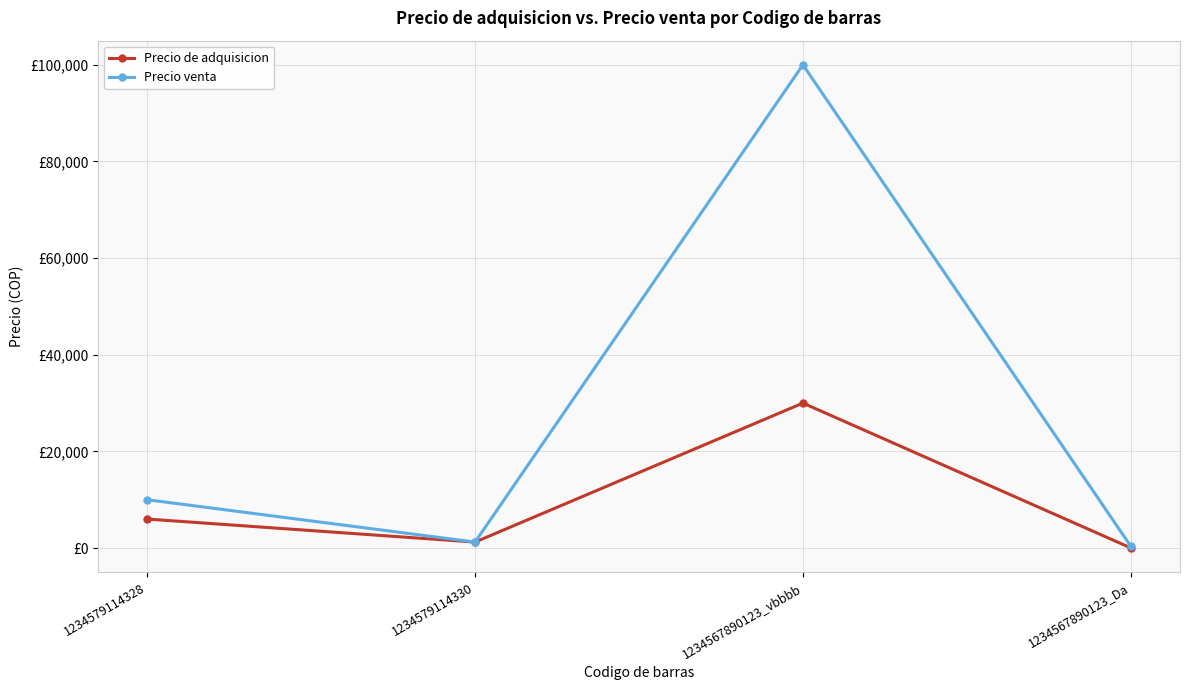

At which category is the sum across all series the highest?

1234567890123_vbbbb